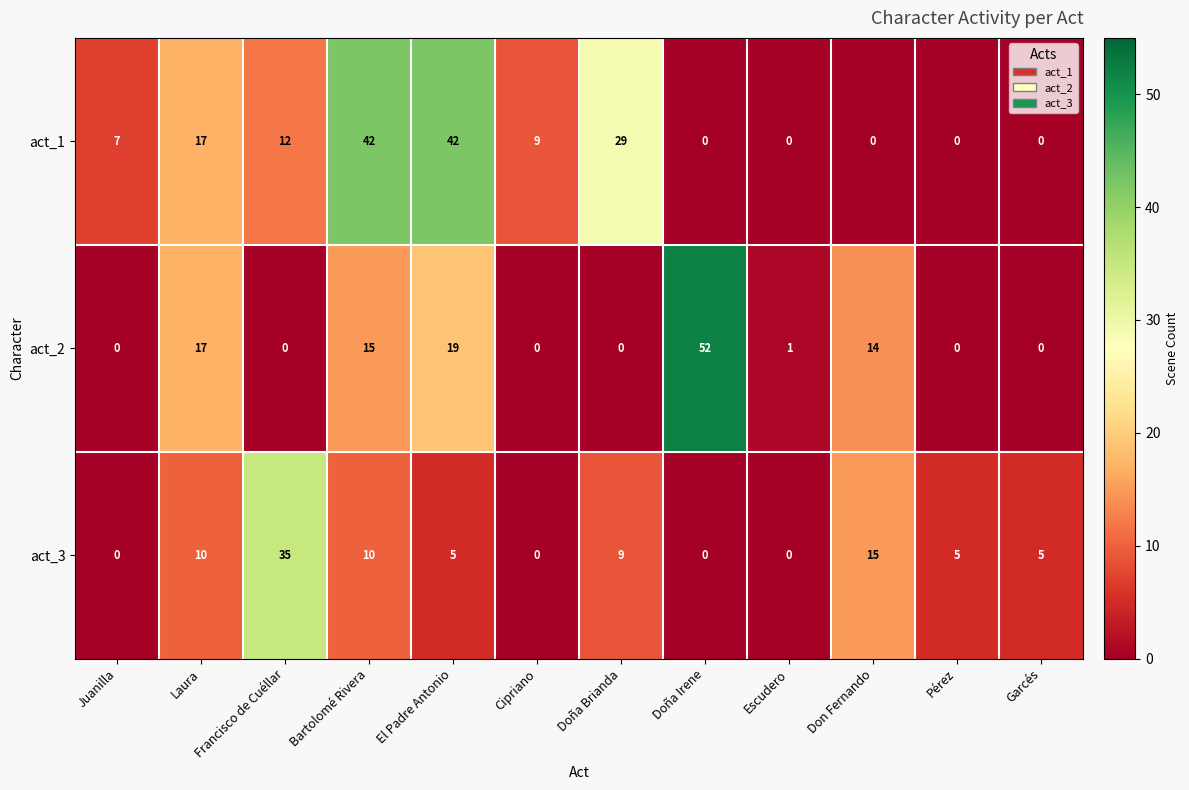

What is the difference between the highest and lowest values at Doña Irene?

52